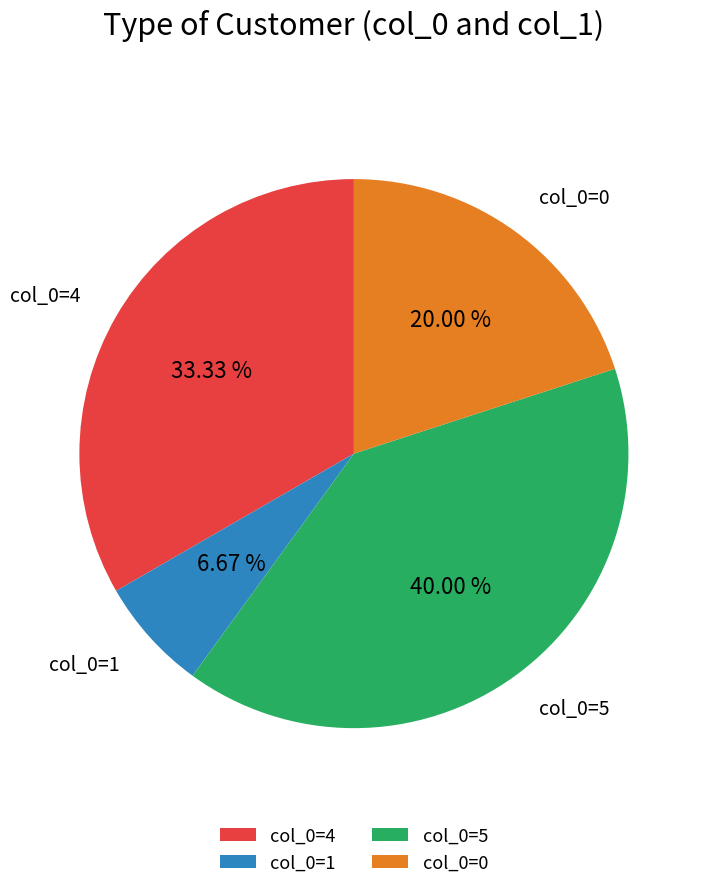

Which has a higher value, col_0=0 or col_0=5?

col_0=5